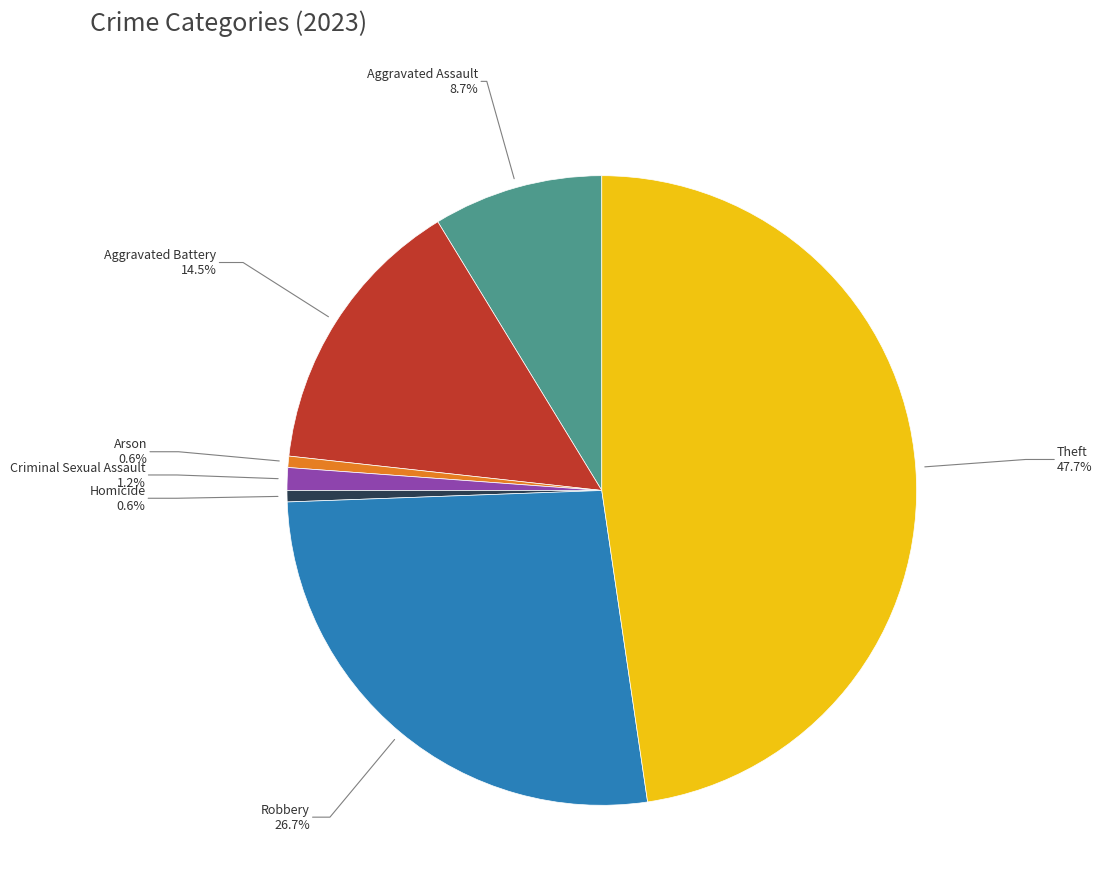

What is the largest slice in the pie chart?

Theft